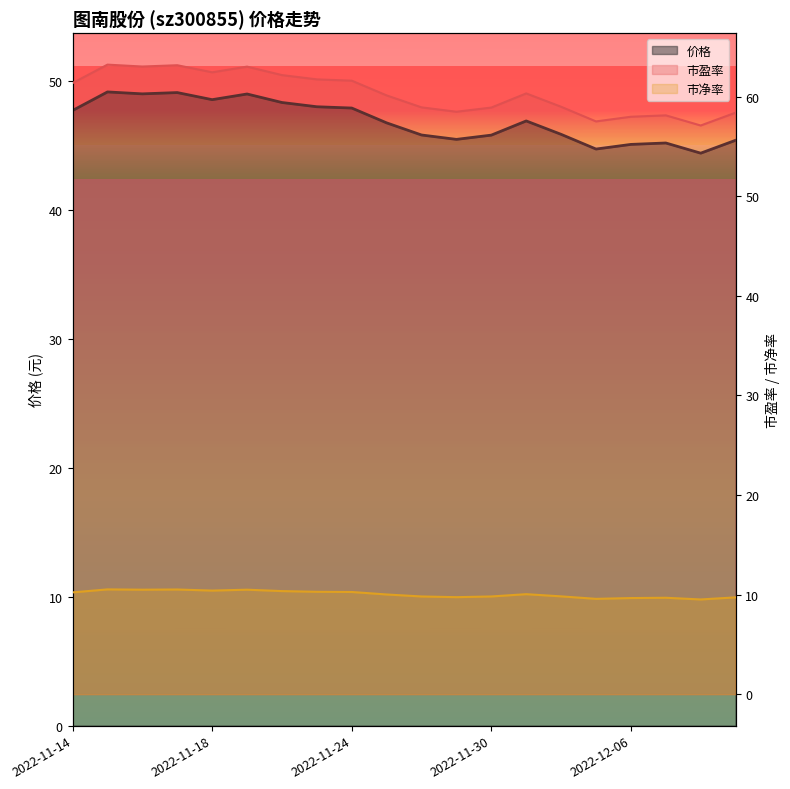

True or false: 市净率 and 价格 intersect in this chart.

False